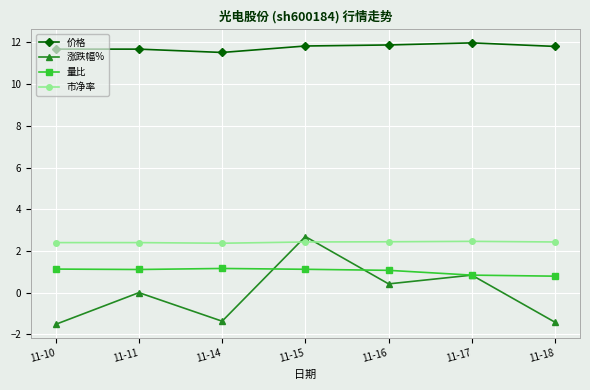

What is the spread (max minus min) of values at 11-14?

12.9